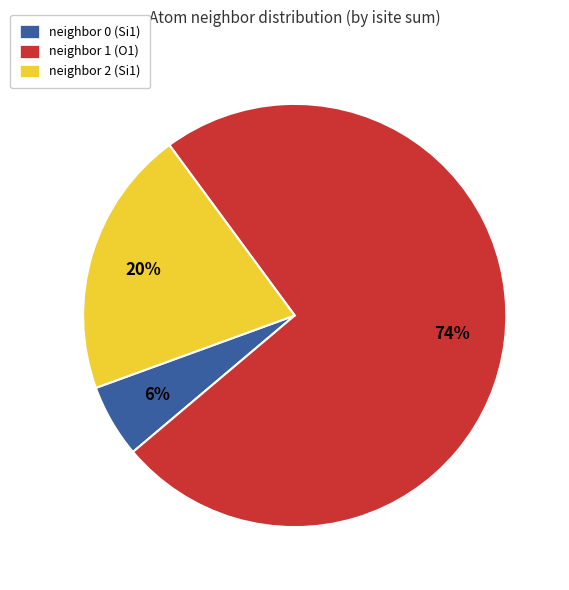

Which slice represents more than half of the pie?

neighbor 1 (O1)